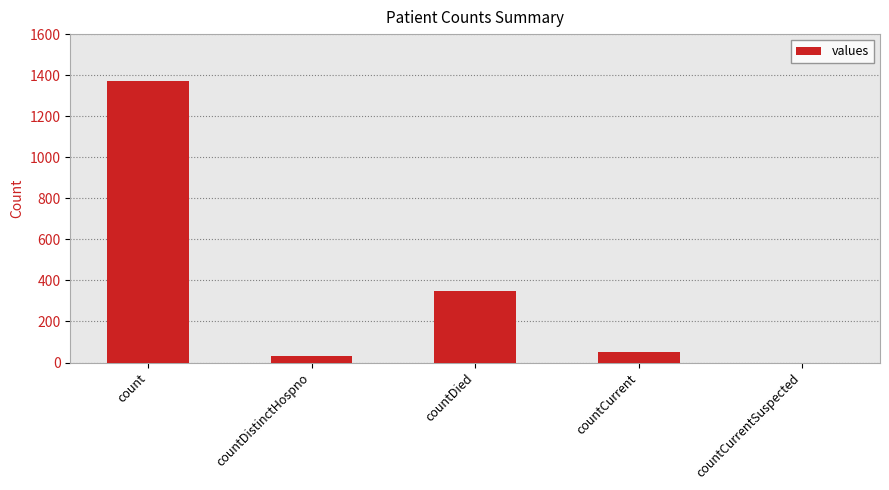

Does the chart contain stacked bars?

No